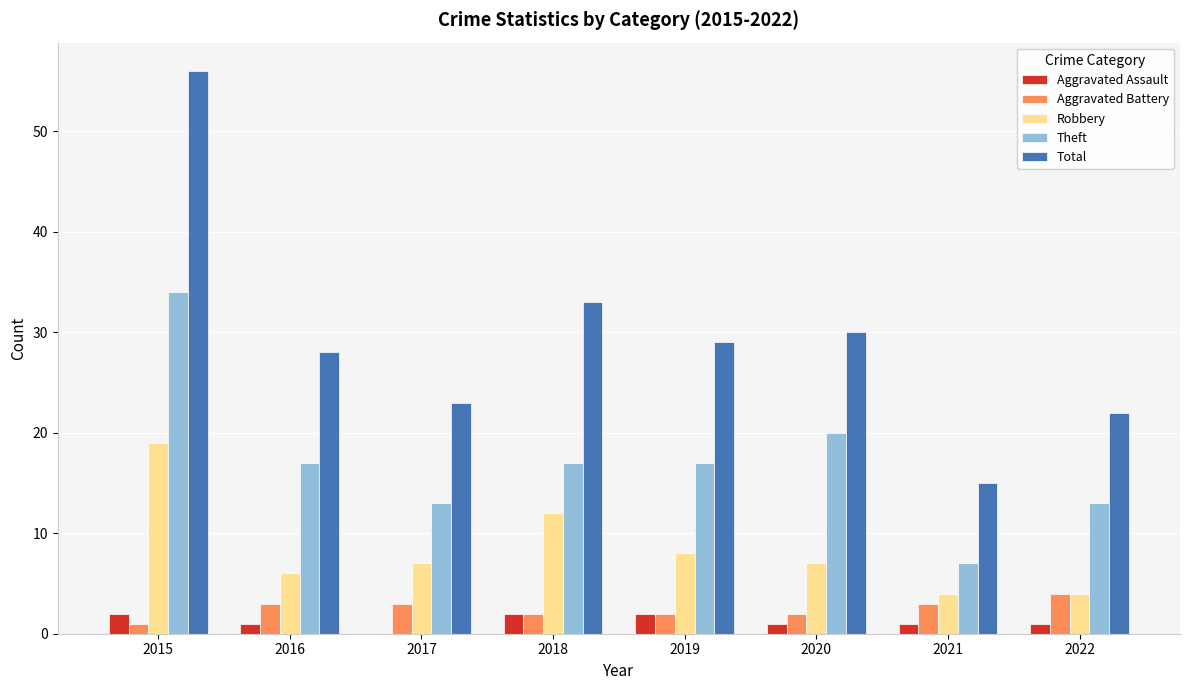

Reading right to left, list all the values displayed in this chart.

Aggravated Assault: 2022=1	2021=1	2020=1	2019=2	2018=2	2017=0	2016=1	2015=2
Aggravated Battery: 2022=4	2021=3	2020=2	2019=2	2018=2	2017=3	2016=3	2015=1
Robbery: 2022=4	2021=4	2020=7	2019=8	2018=12	2017=7	2016=6	2015=19
Theft: 2022=13	2021=7	2020=20	2019=17	2018=17	2017=13	2016=17	2015=34
Total: 2022=22	2021=15	2020=30	2019=29	2018=33	2017=23	2016=28	2015=56